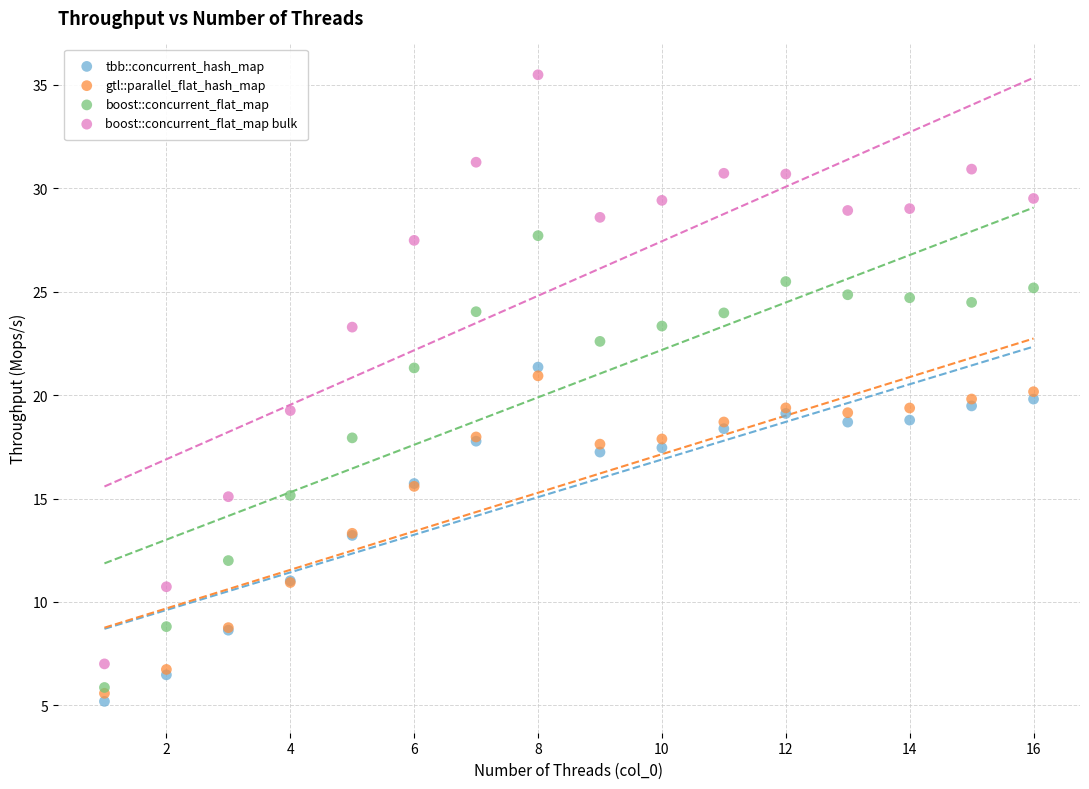

Which series reaches the minimum Y coordinate?

tbb::concurrent_hash_map